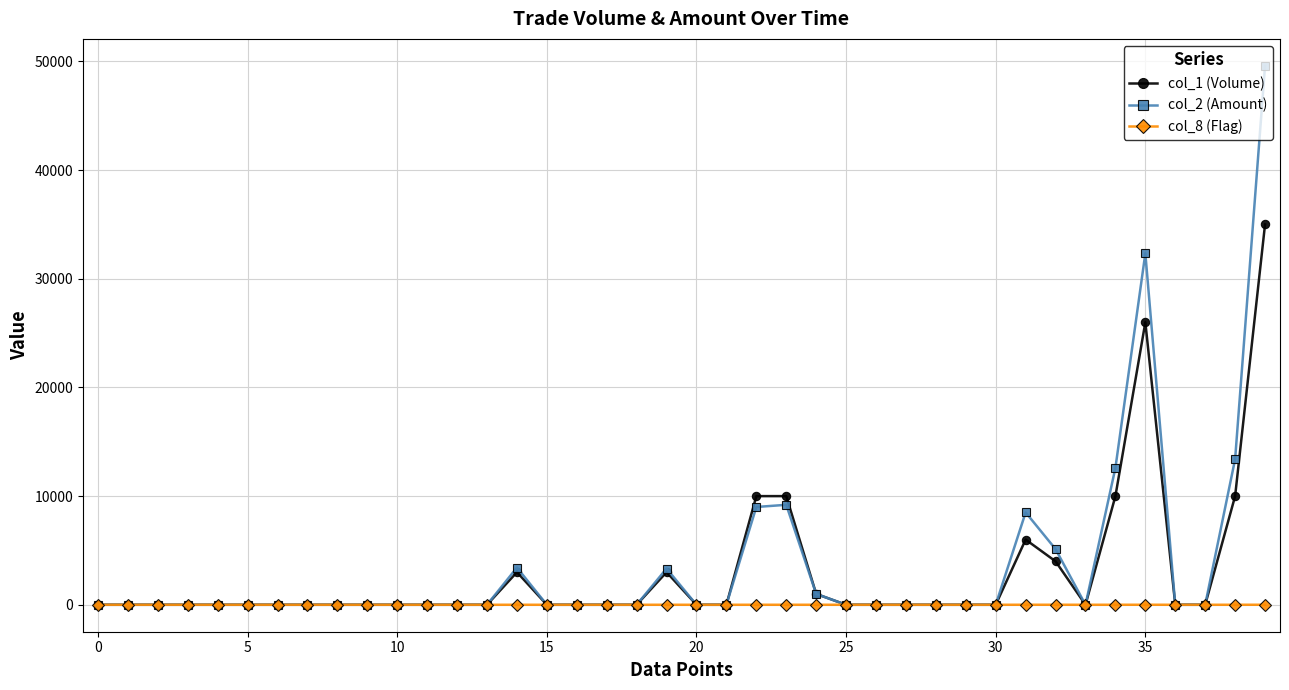

What is the maximum value shown in the chart?

49600